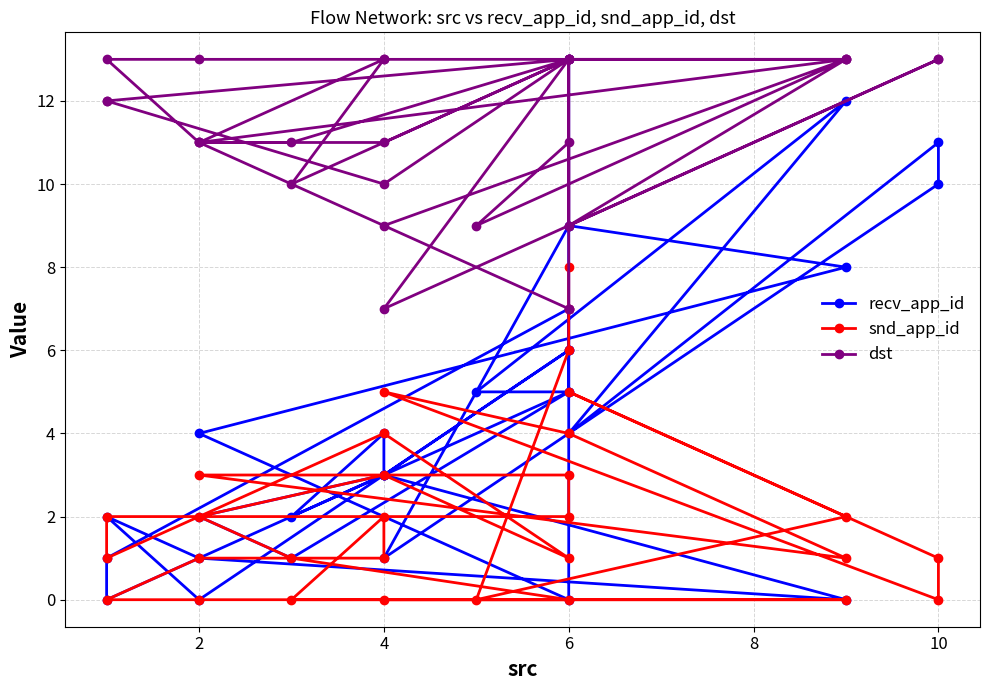

Is the value of dst at 10 greater than the value of snd_app_id at 2?

Yes